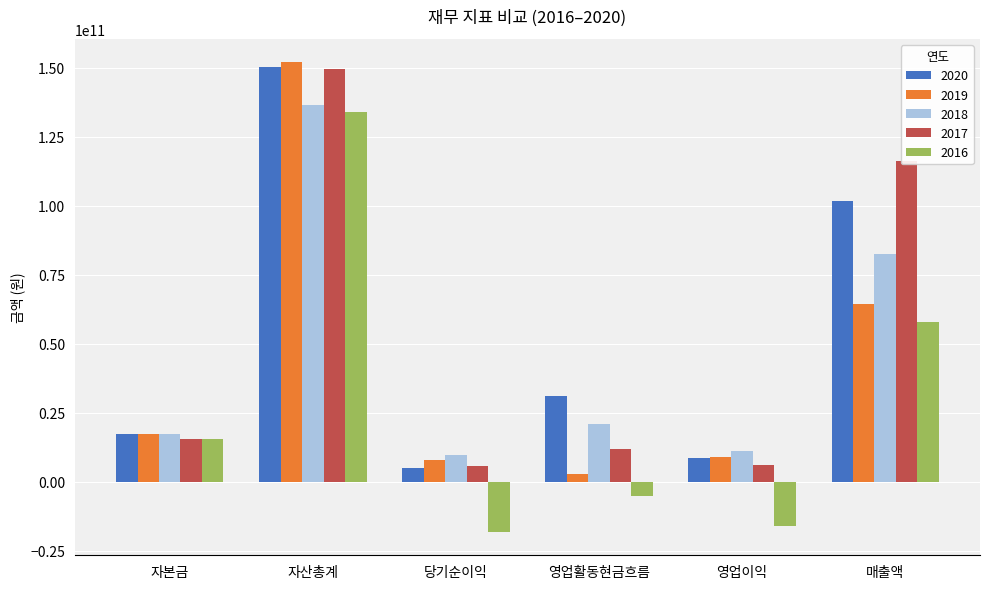

What is the average value of the 2019 series?

42161015835